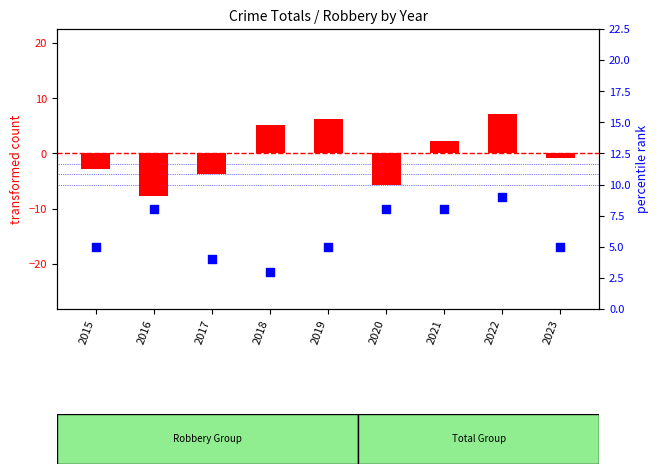

Is the value of percentile rank within the sample at 2017 greater than the value of transformed count at 2020?

Yes